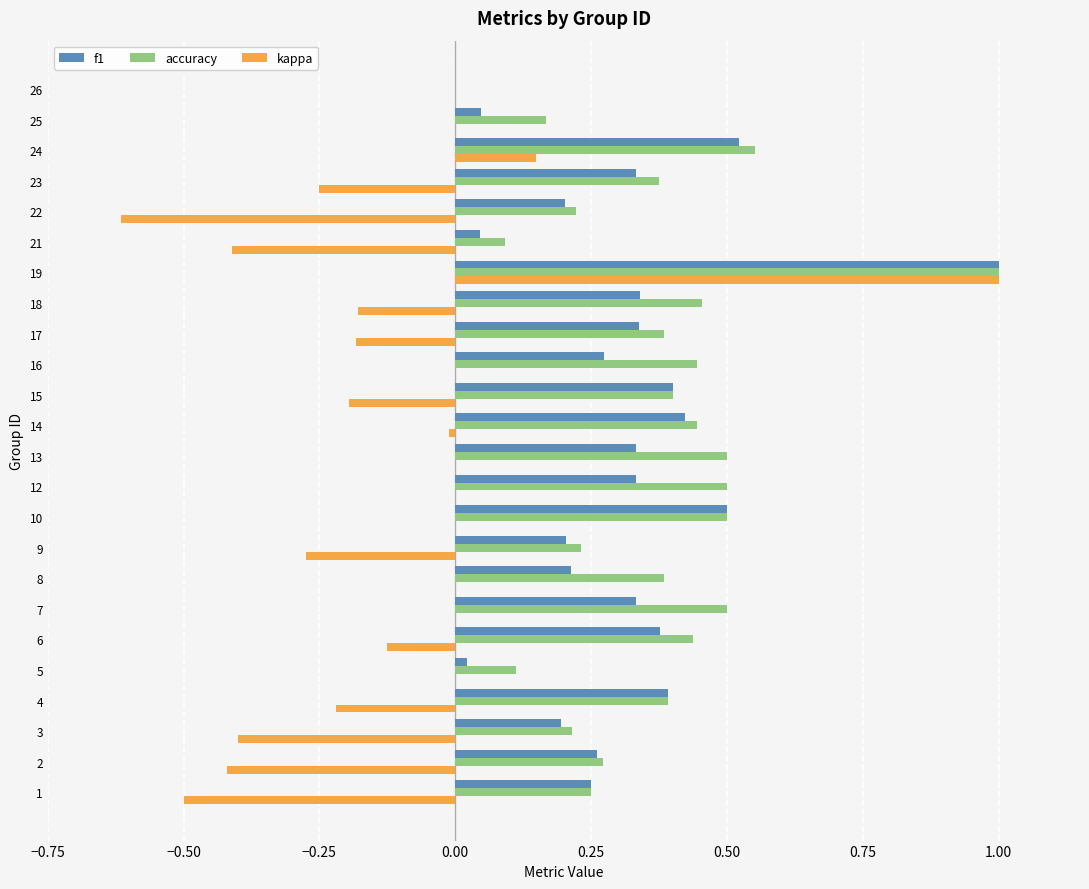

True or false: kappa has a value of 1.0 at 19.

True